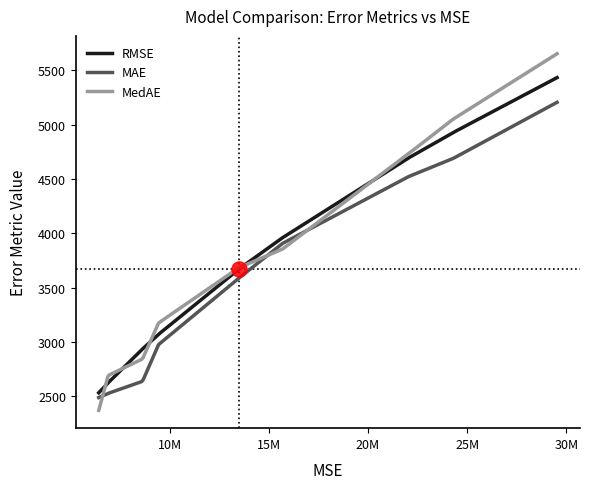

Which series has the largest total across all categories?

MedAE